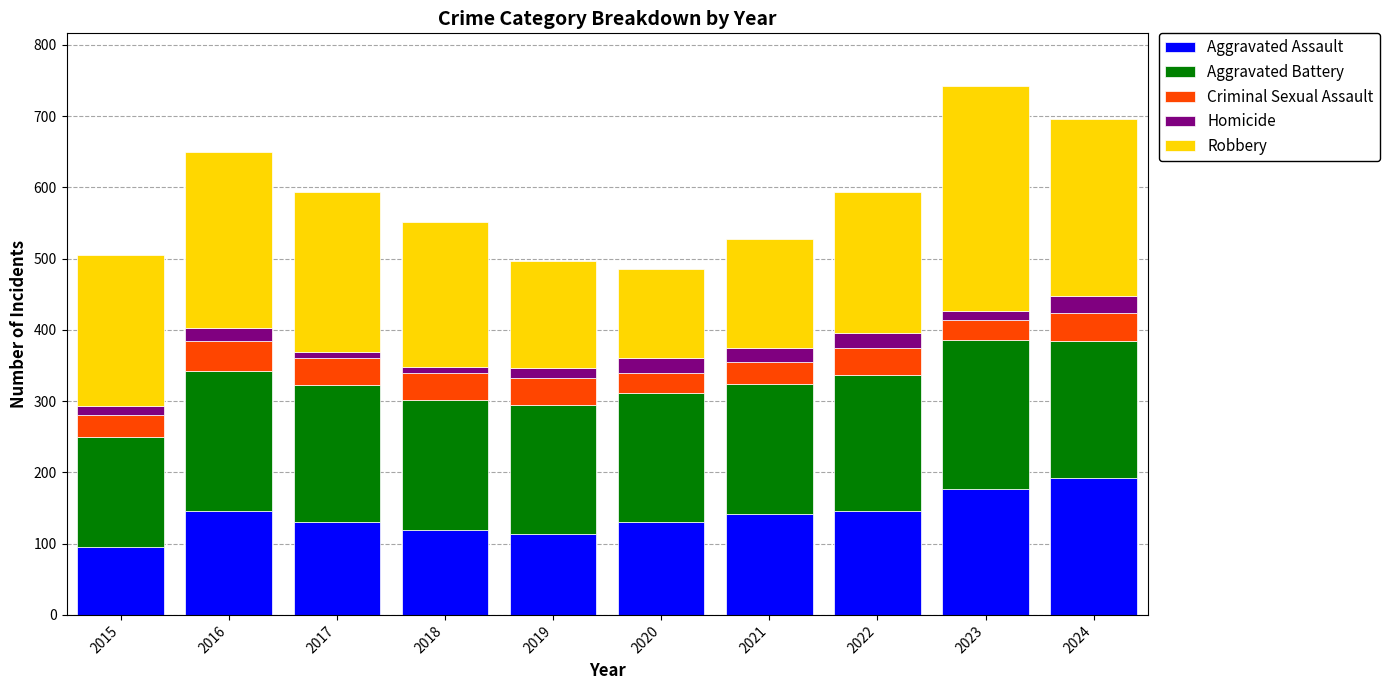

What is the lowest value of the Aggravated Assault series?

95